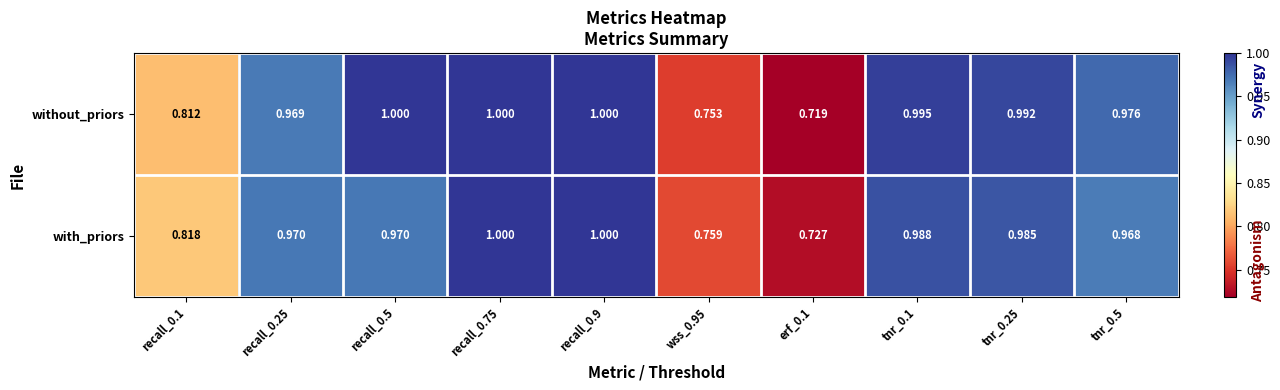

Which series has the largest range (max minus min)?

without_priors